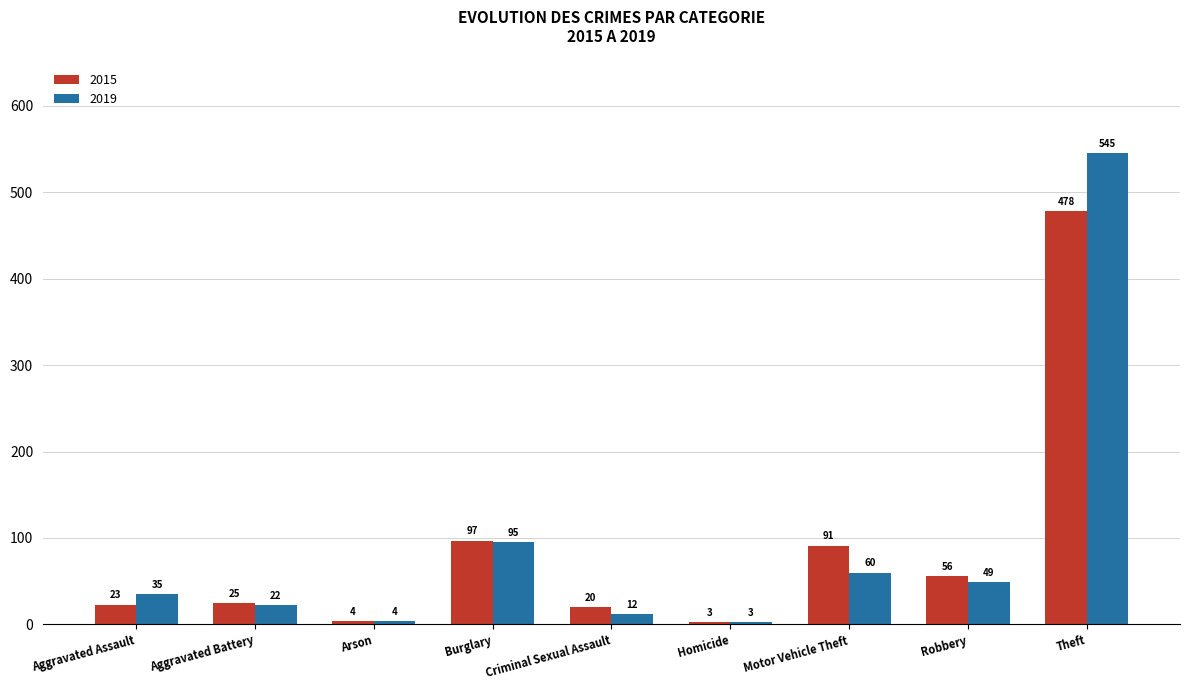

Which series changed the most between Aggravated Assault and Burglary?

2015